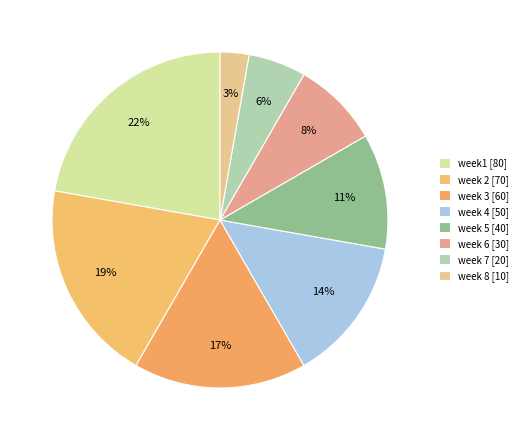

Does week 7 account for over 50% of the chart?

No